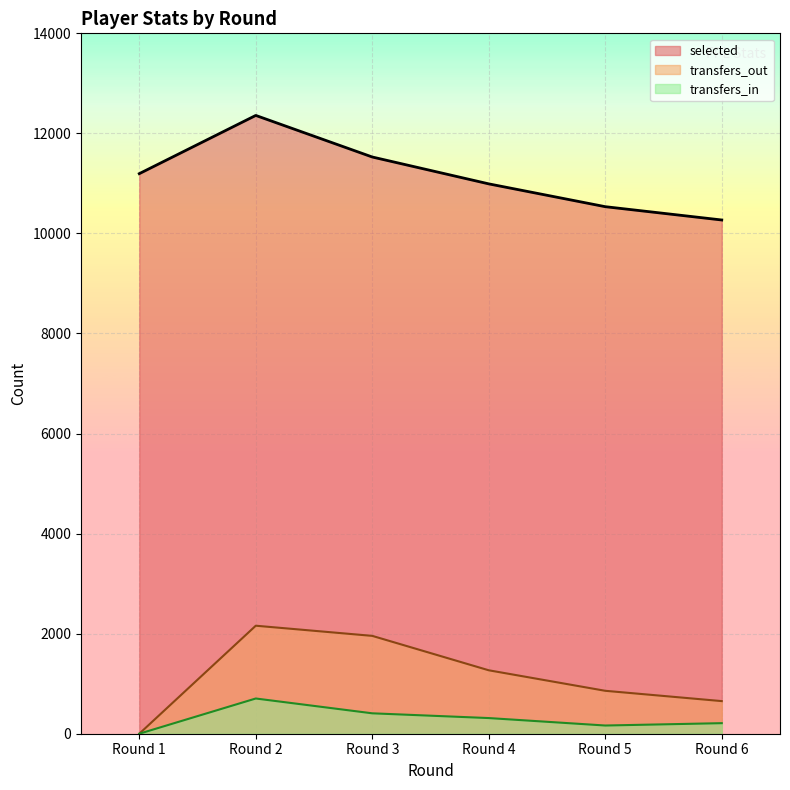

Which series has the largest total across all categories?

selected